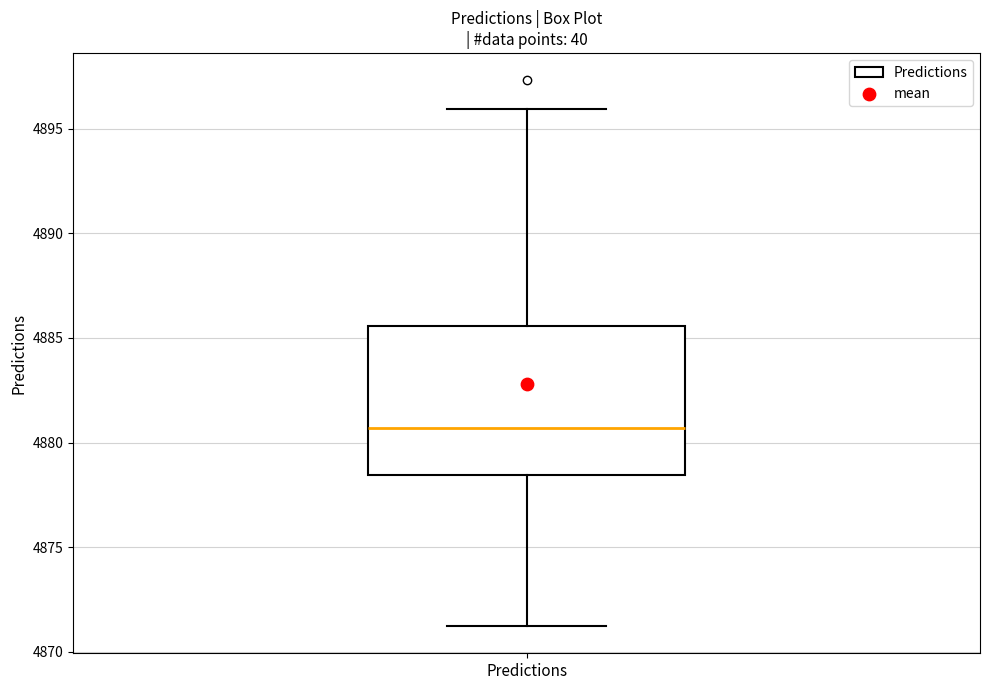

Transcribe this box plot: give where the median line is, the range the box spans, and where the two whiskers end, as read against the y-axis. The values are not printed on the chart, so give them approximately, as read against the axis.

median 4880.5, box 4878.5 to 4885.5, whiskers 4871.0 to 4896.0